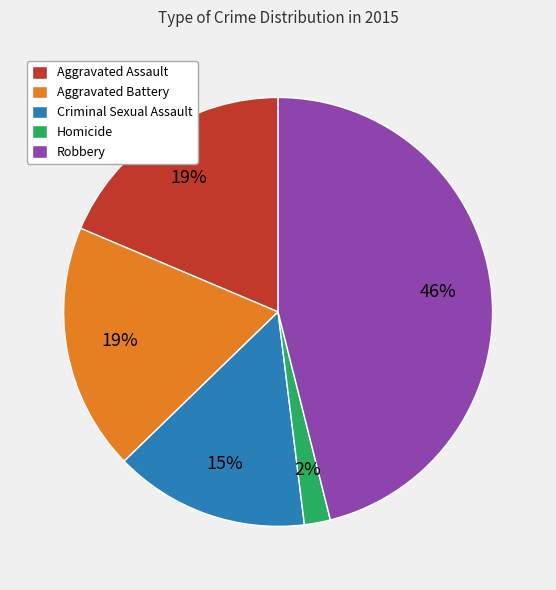

What percentage is the Aggravated Battery slice, to the nearest percent?

19%